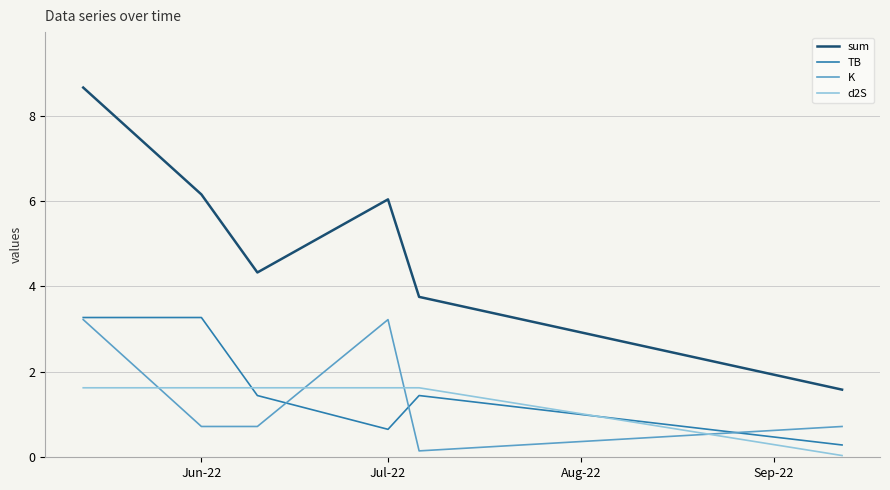

Which series has the largest total across all categories?

sum